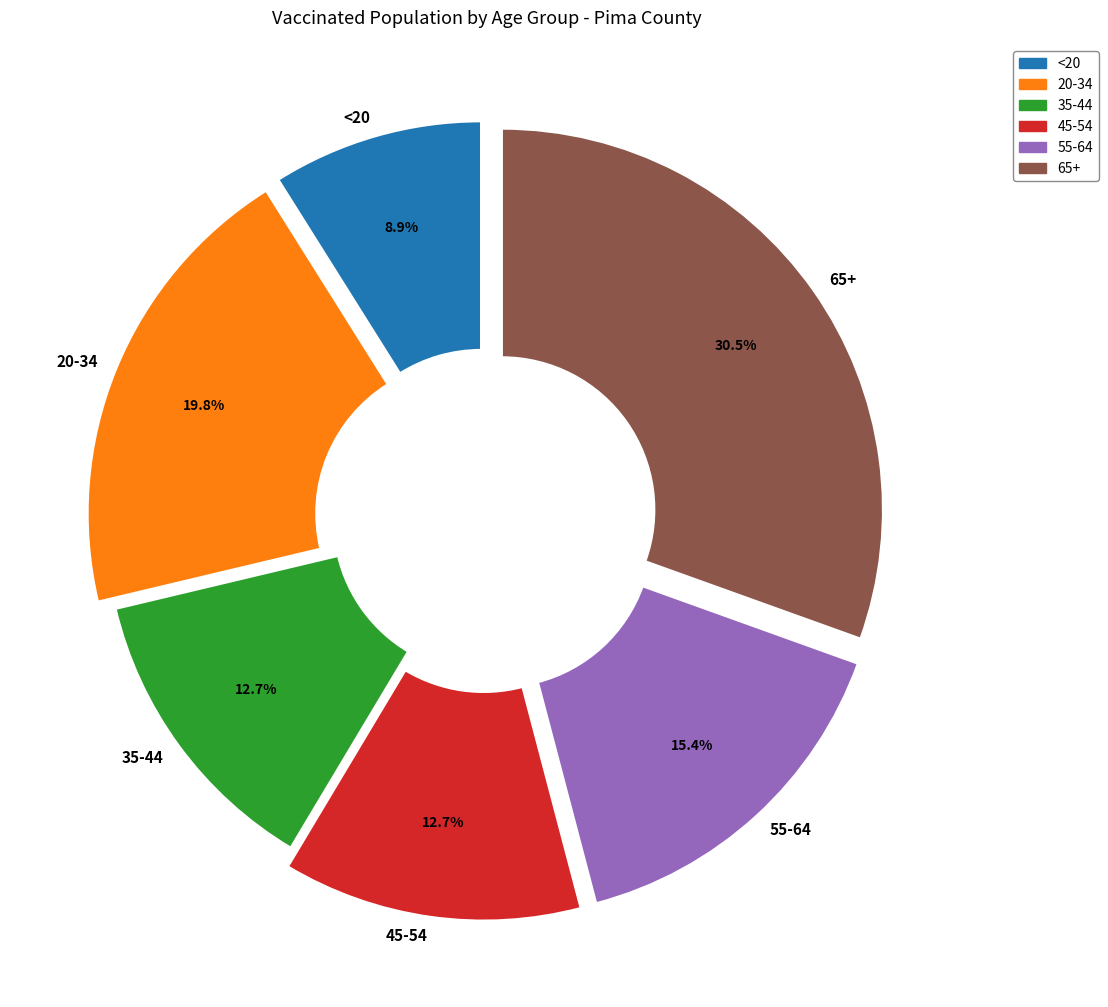

To the nearest percent, what is the combined percentage of 35-44 and 20-34?

32%